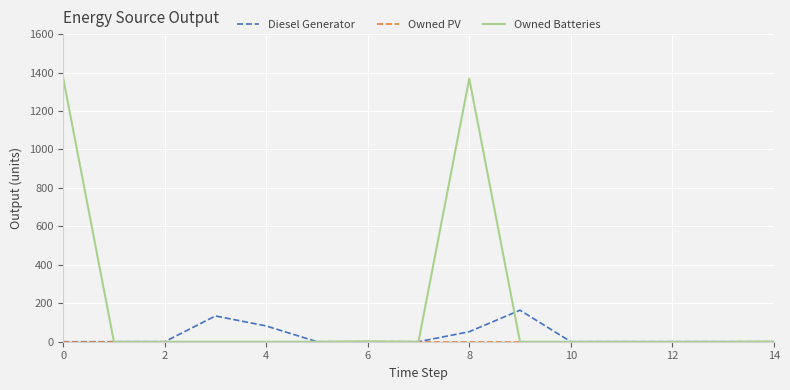

What is the maximum value shown in the chart?

1372